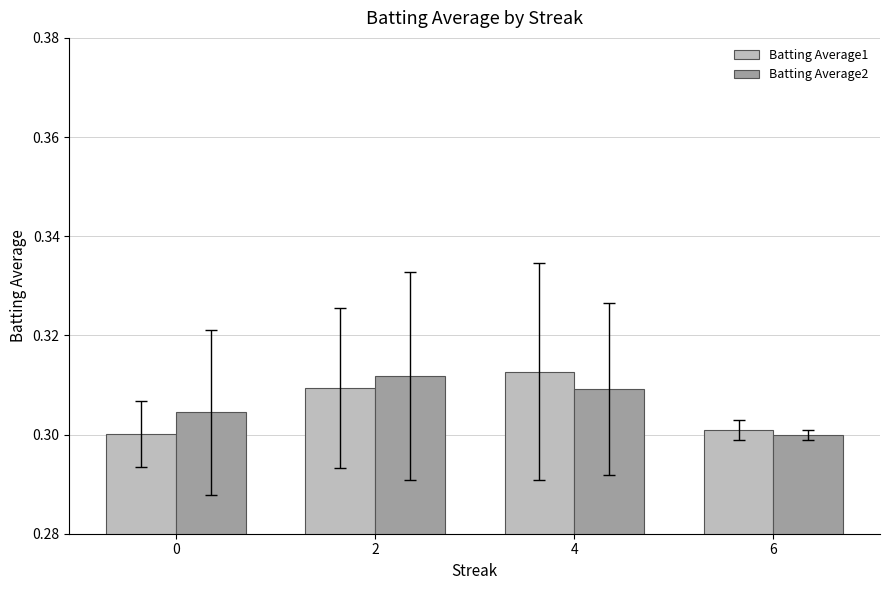

At which label is Batting Average2 closest to 0?

6